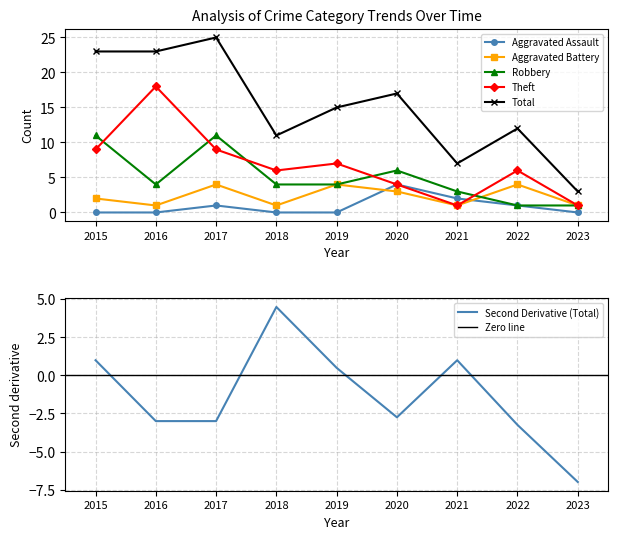

What is the sum of all Aggravated Battery values?

21